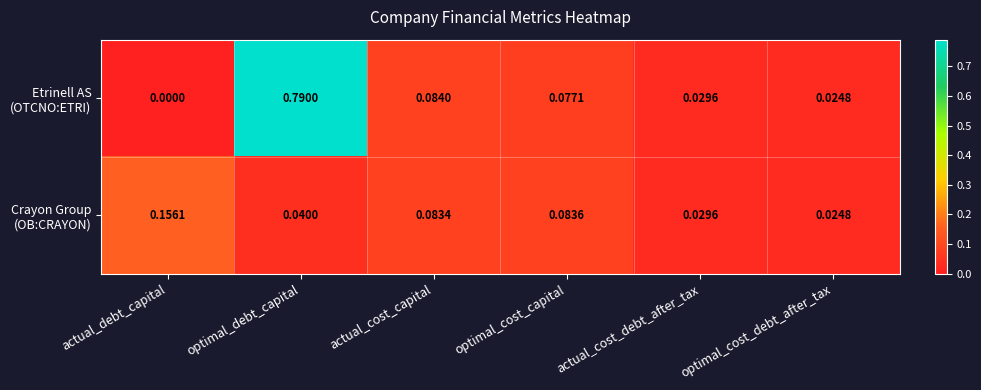

Which label corresponds to the smallest value in the chart?

actual_debt_capital